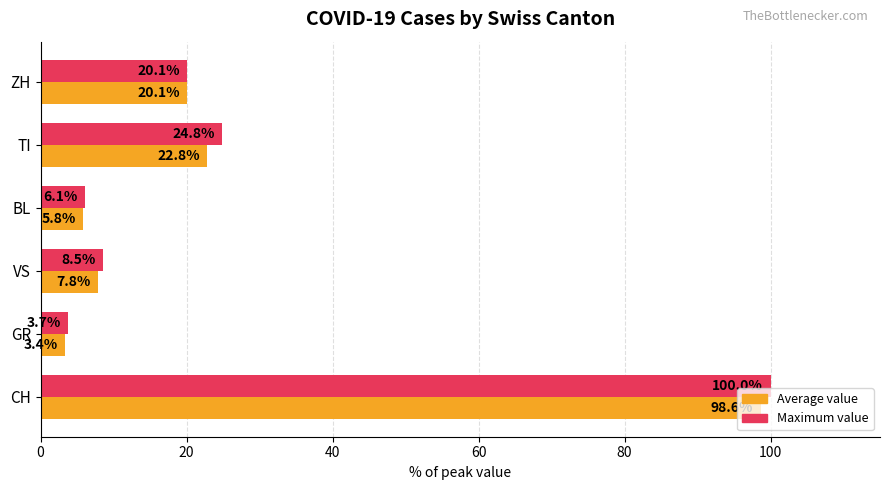

Which series has the widest spread of values?

Maximum value